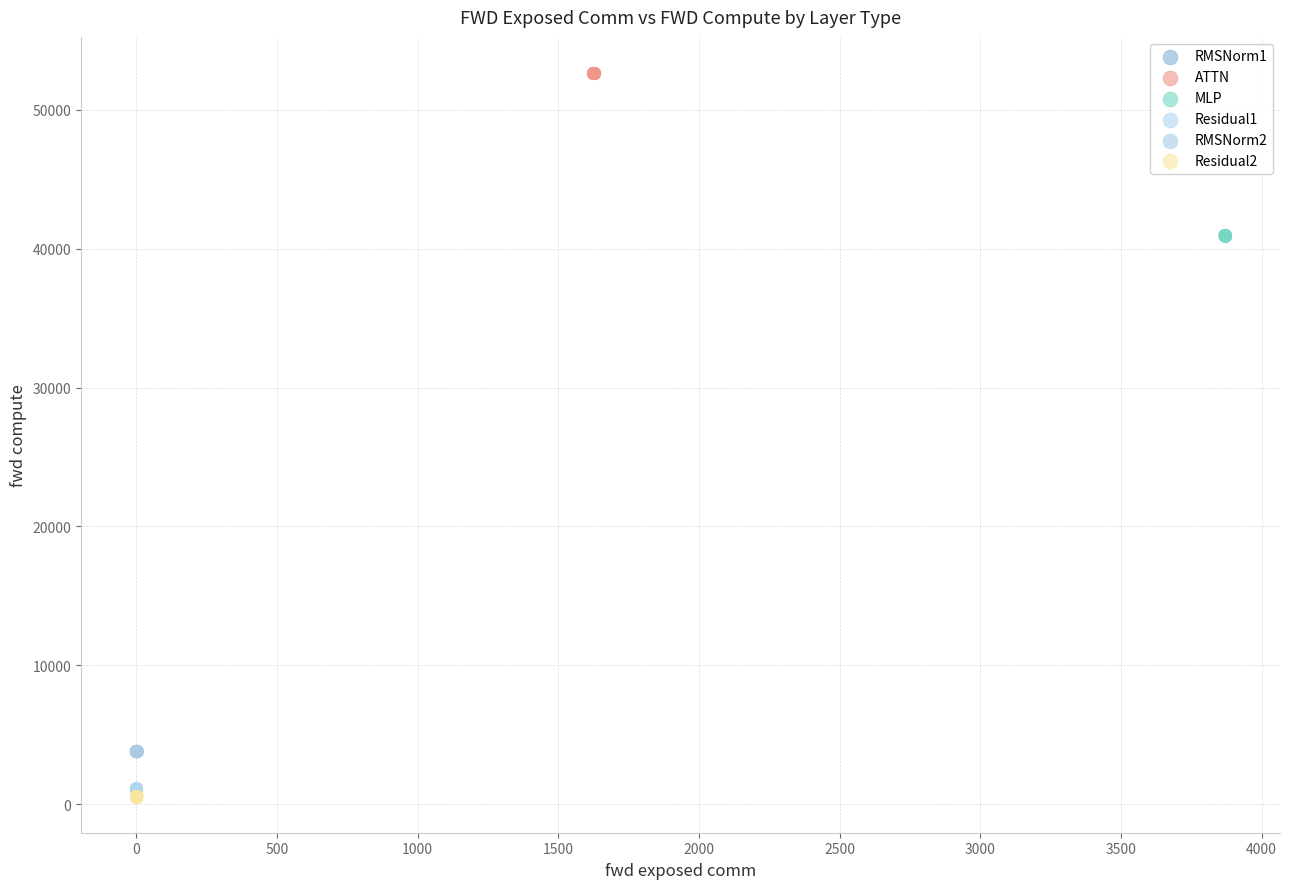

Which series reaches the maximum Y coordinate?

ATTN